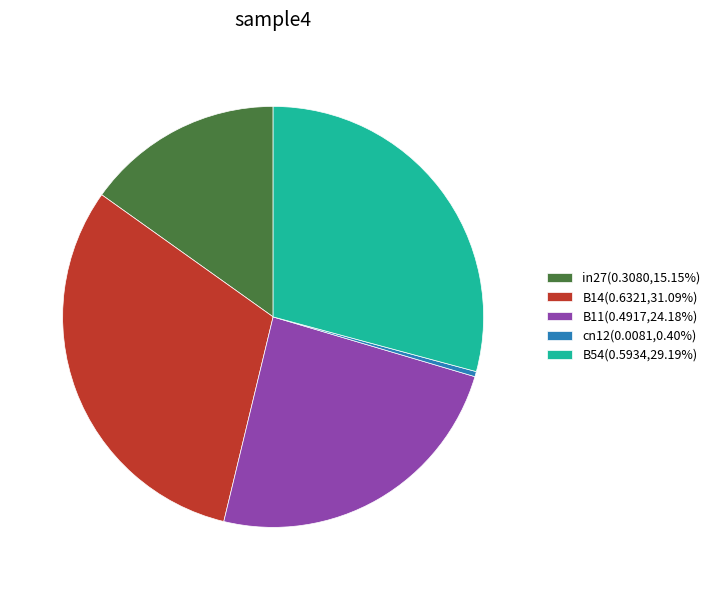

Is it true that B14 is 24% of the pie?

False